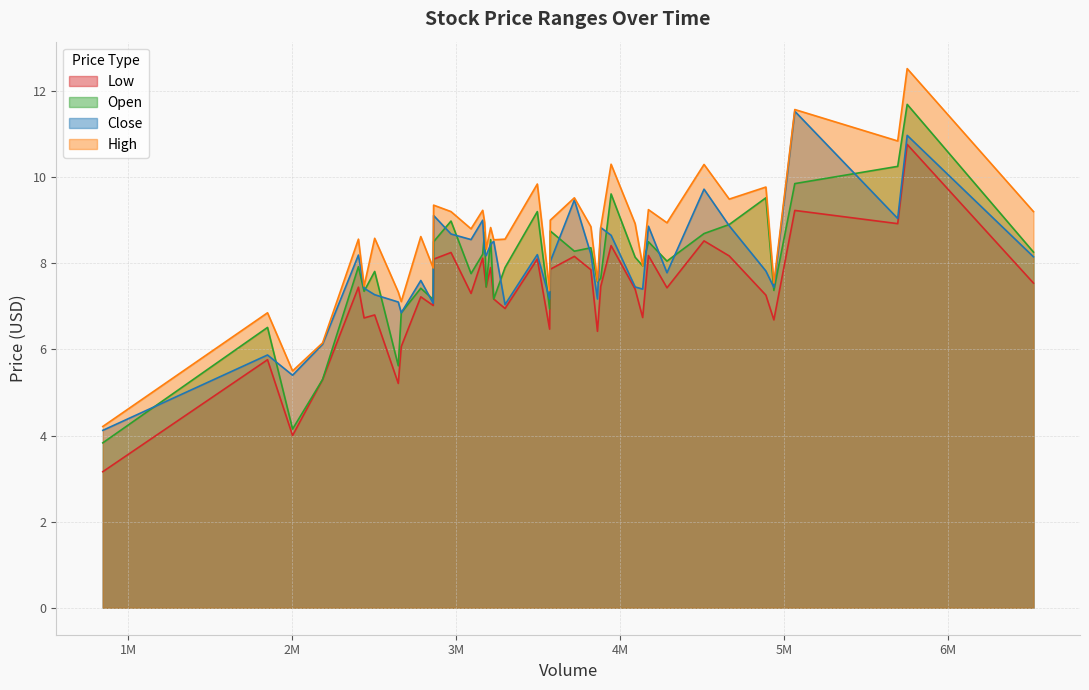

What is the difference between the maximum and minimum values in the High series?

8.3